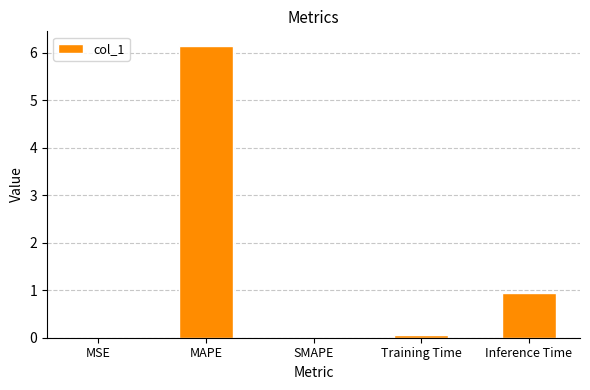

The value at SMAPE is 0.0. True or false?

True